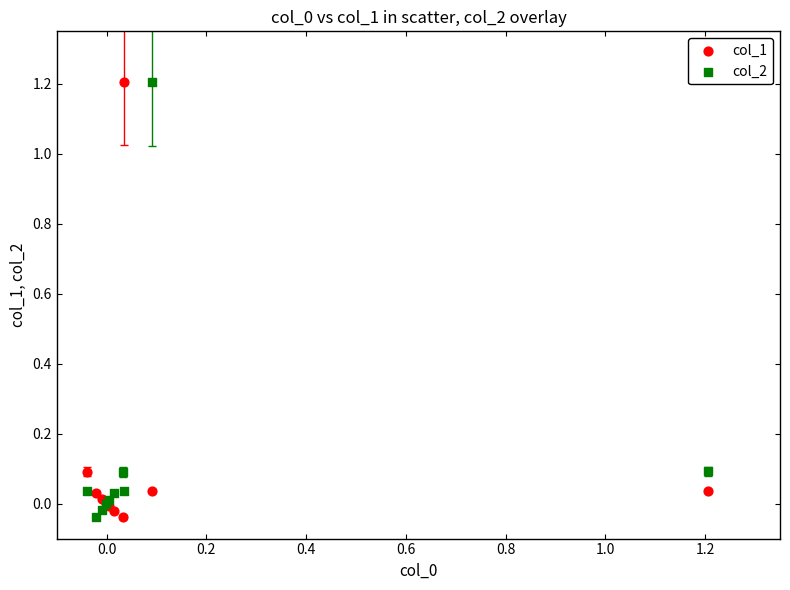

What is the X range (max minus min) for the scatter plot?

1.2